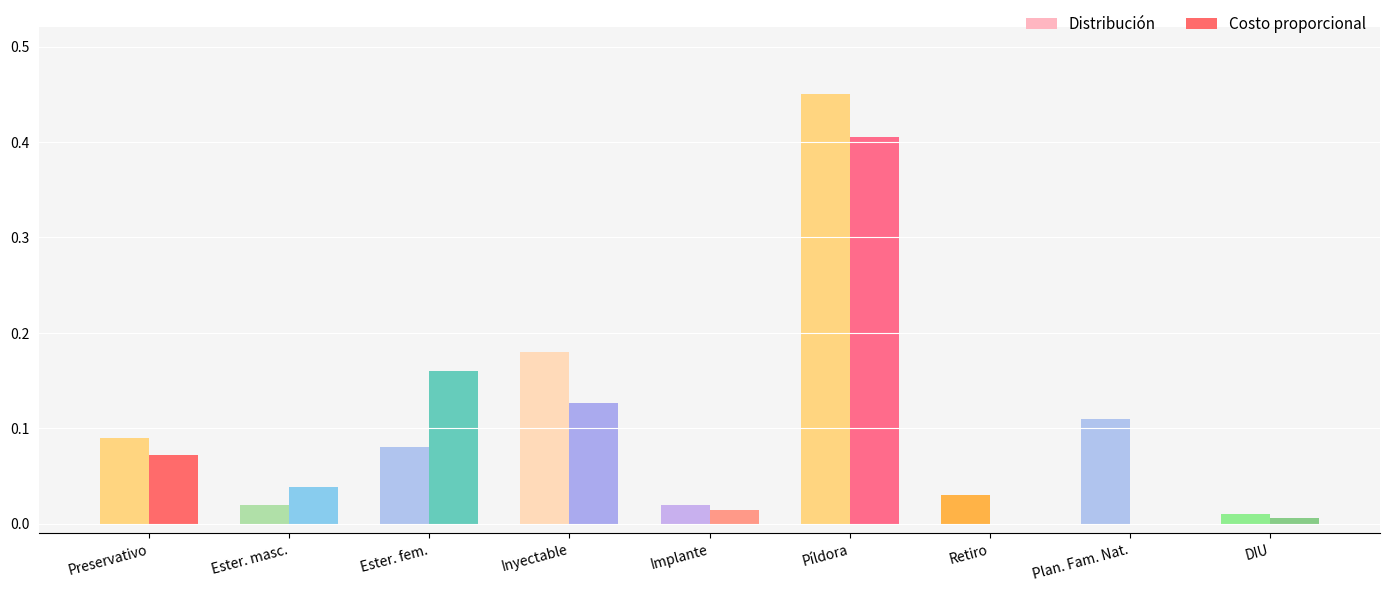

What are all the series names shown in the legend?

Distribución, Costo proporcional